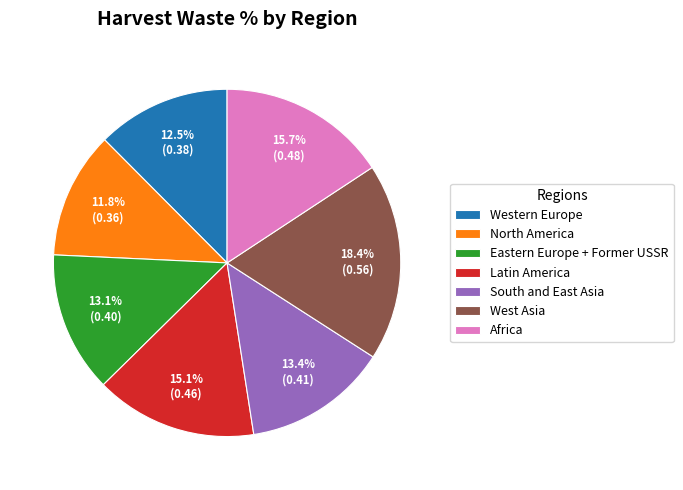

What is the smallest slice in the pie chart?

North America